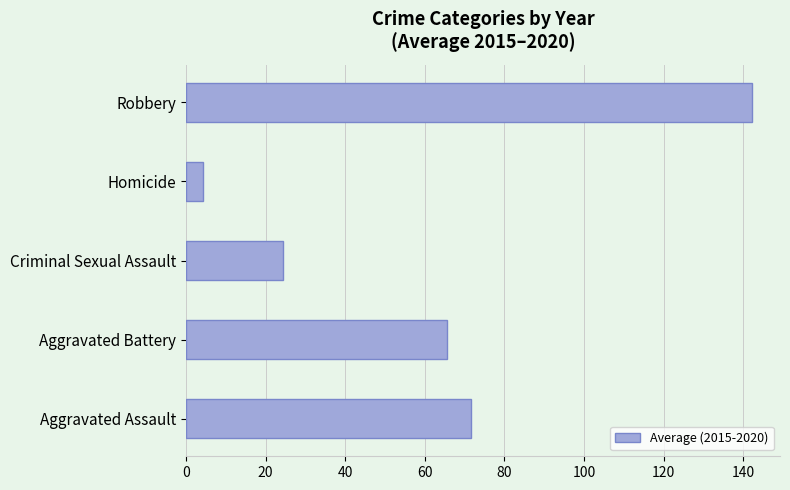

Does the chart contain stacked bars?

No